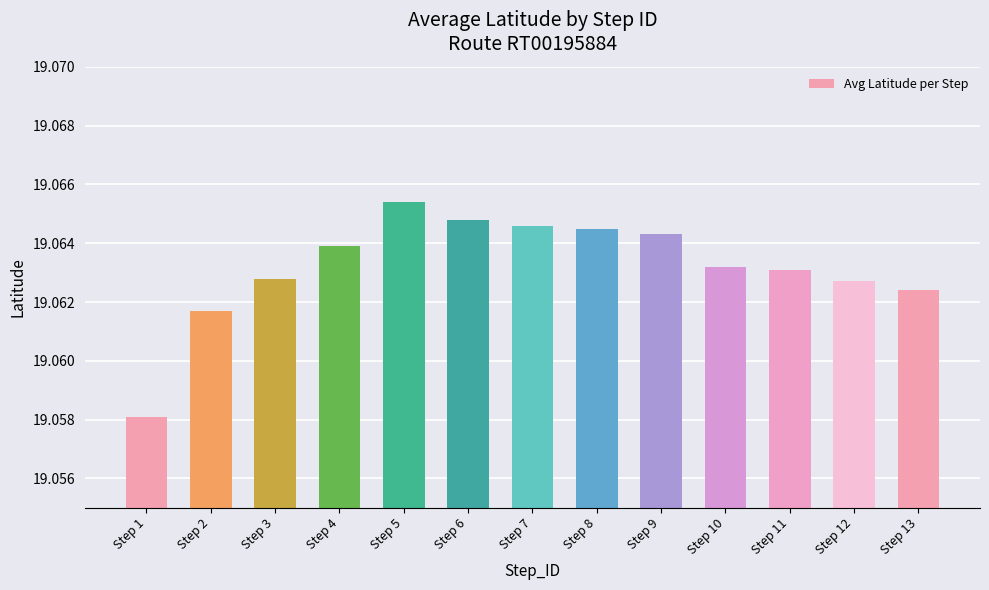

At which label is the value closest to 19?

Step 1